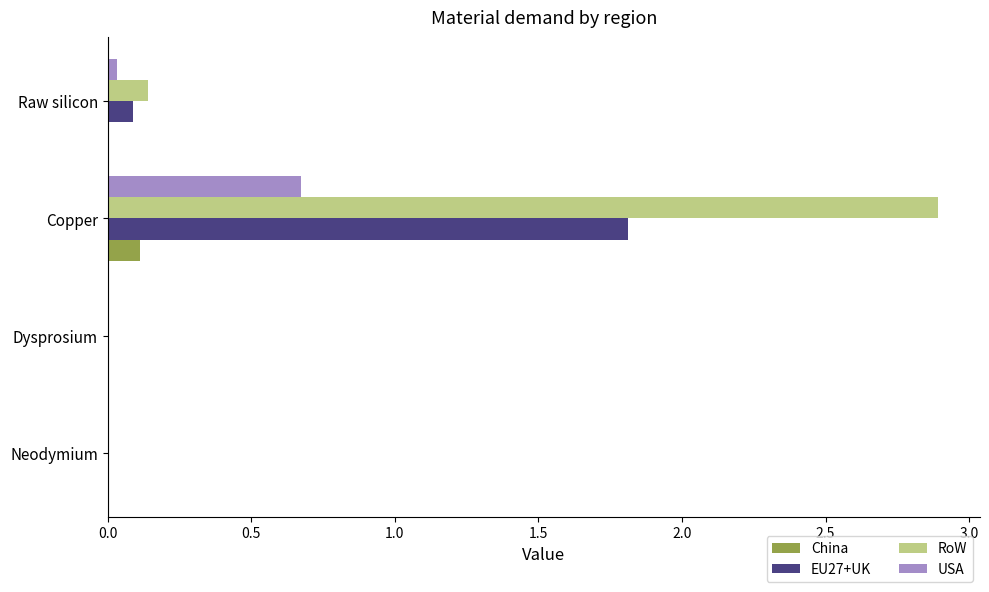

Is the value of USA at Dysprosium greater than the value of RoW at Raw silicon?

No